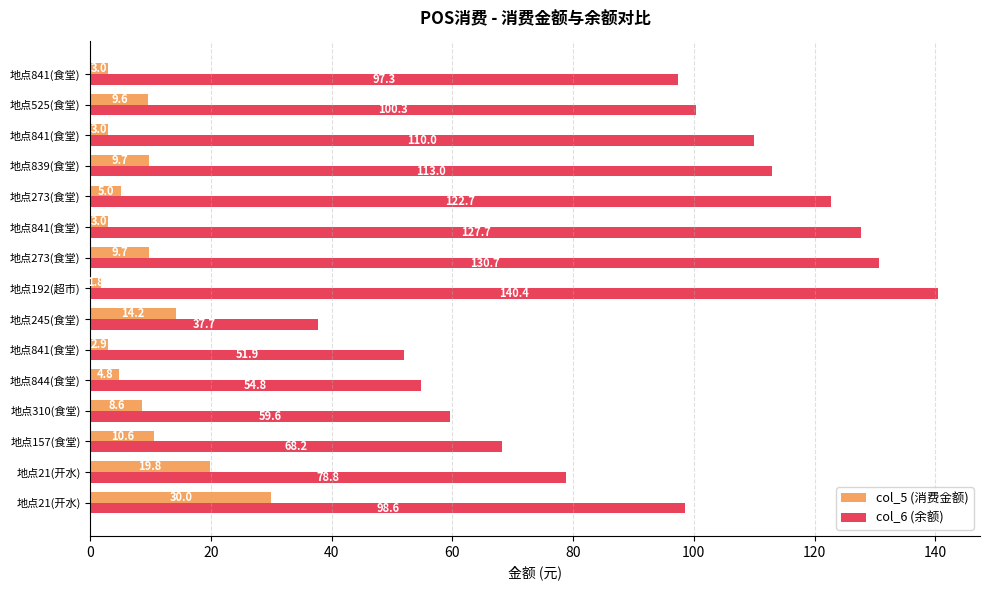

How many series are shown in this chart?

2